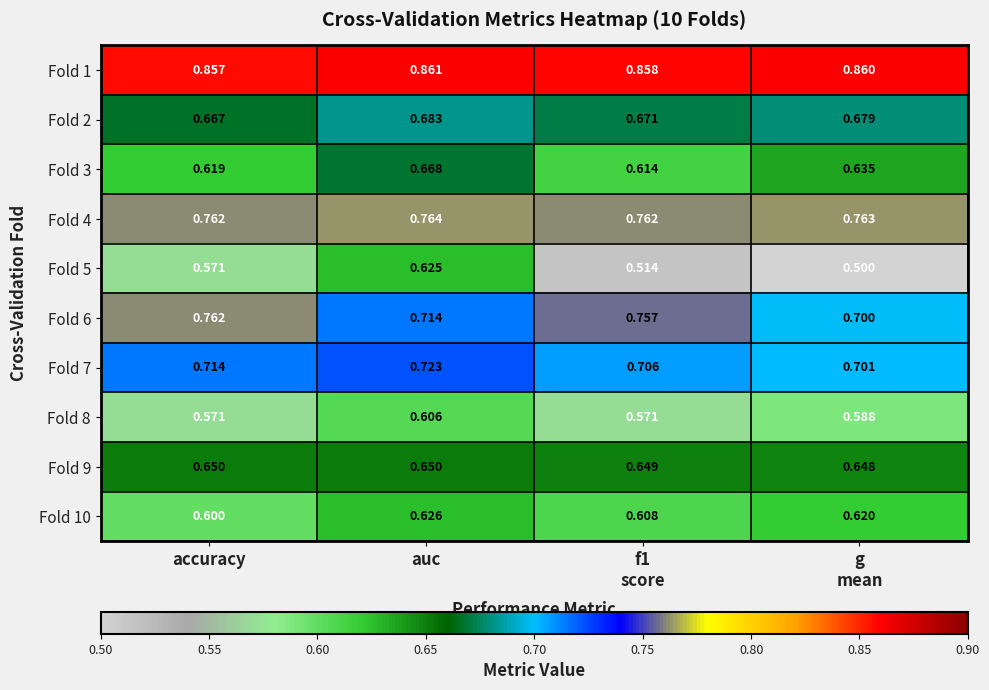

Where is Fold 10 nearest to the value 0?

accuracy